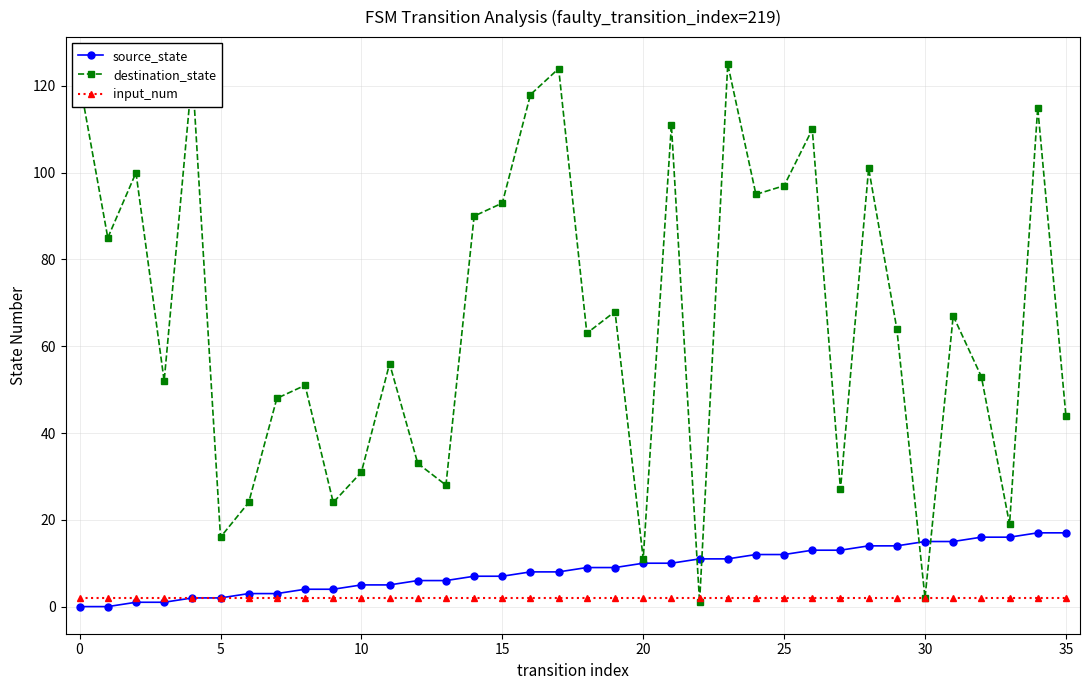

At how many categories does at least one series exceed 80?

15